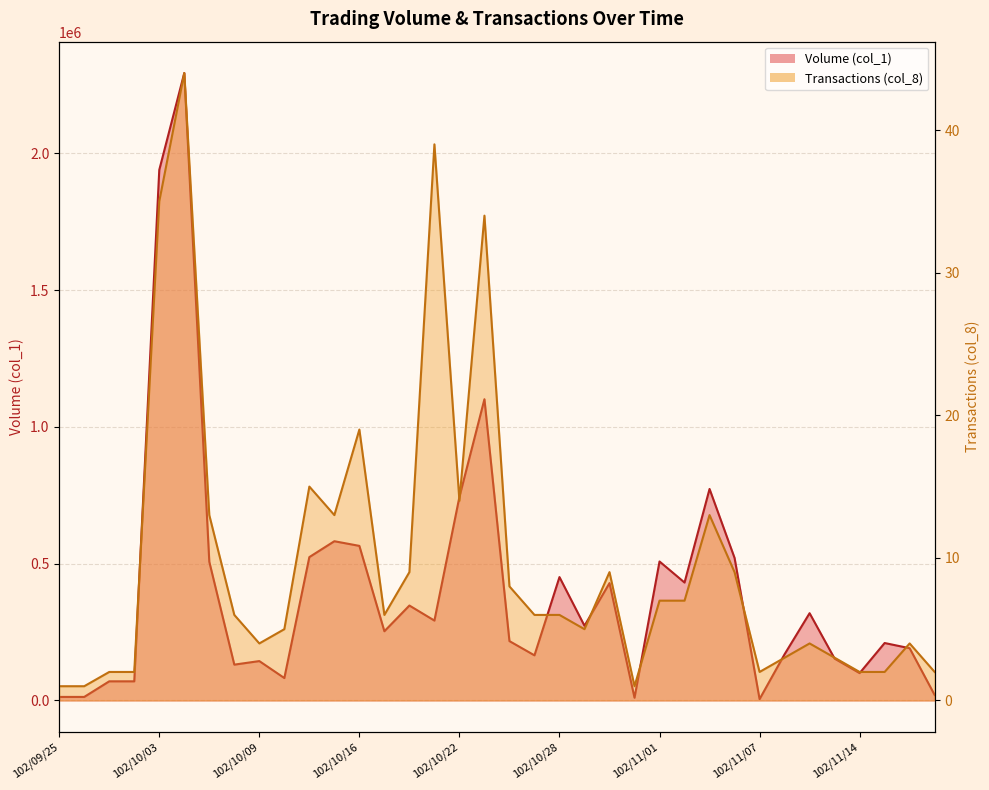

How many values in the Volume (col_1) series exceed 273000?

17